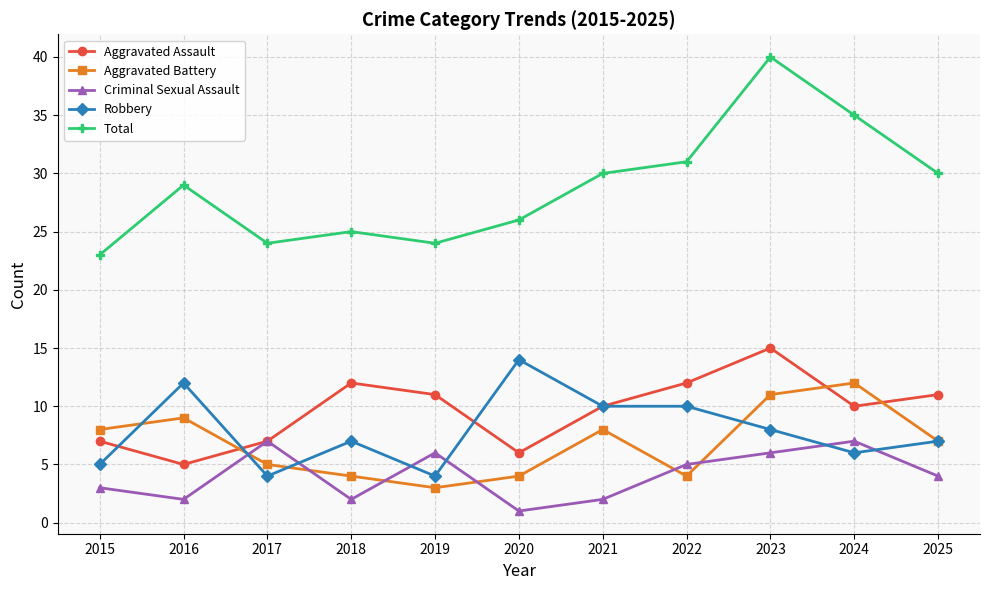

True or false: Criminal Sexual Assault and Total intersect in this chart.

False